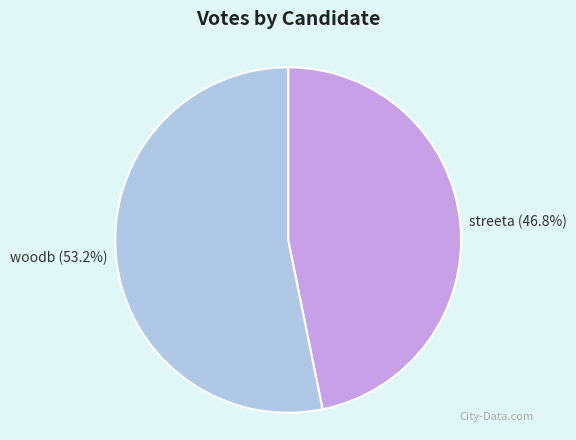

How many slices are in this pie chart?

2